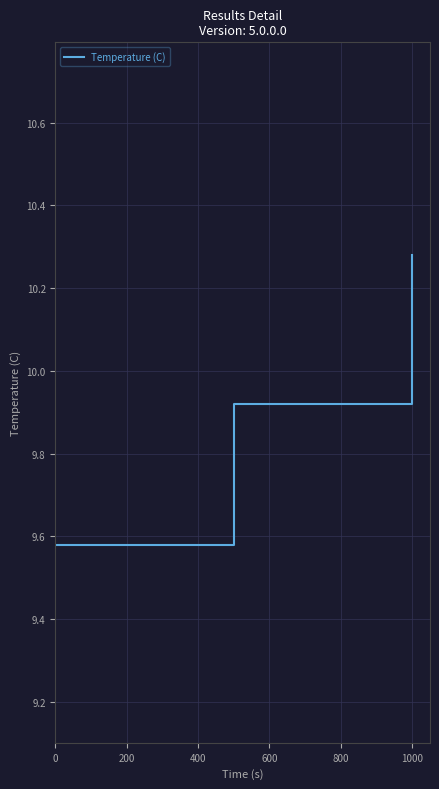

How many lines are shown in the chart?

1